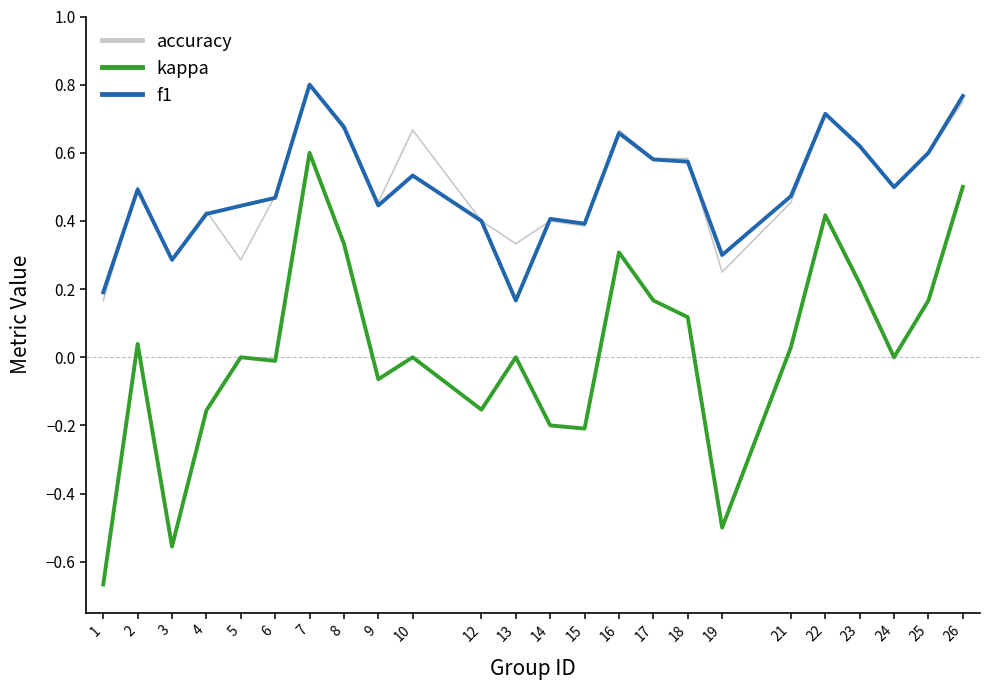

At which label is f1 closest to 0?

13